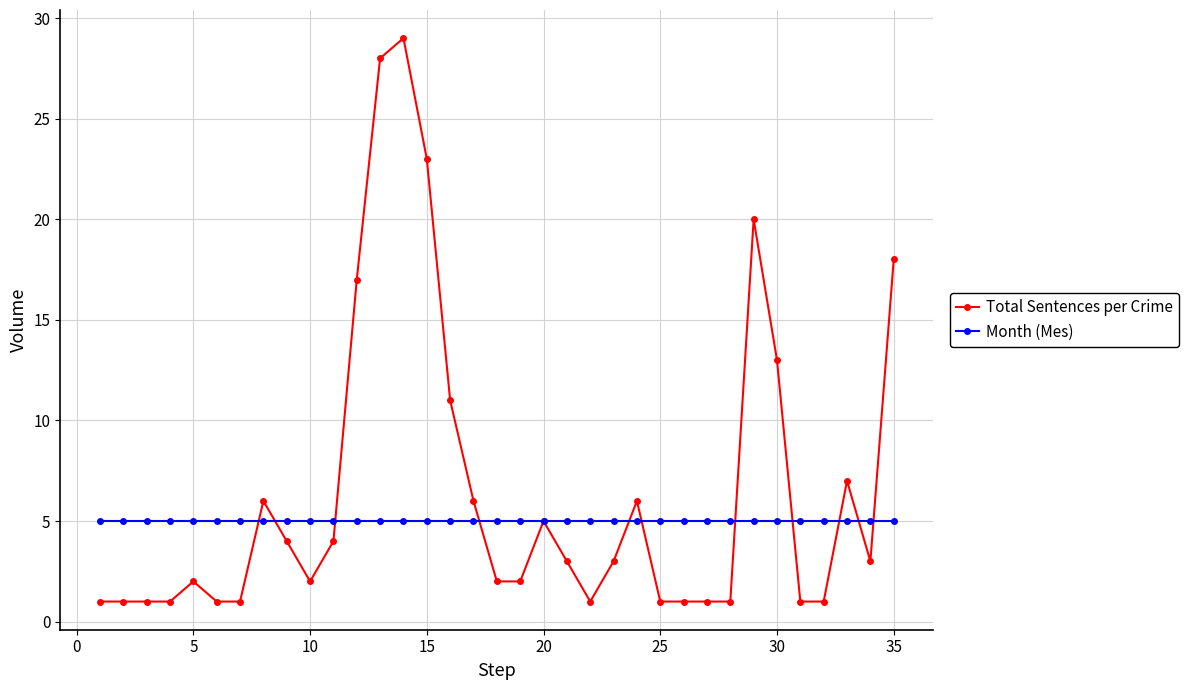

Which series has the largest range (max minus min)?

Total Sentences per Crime